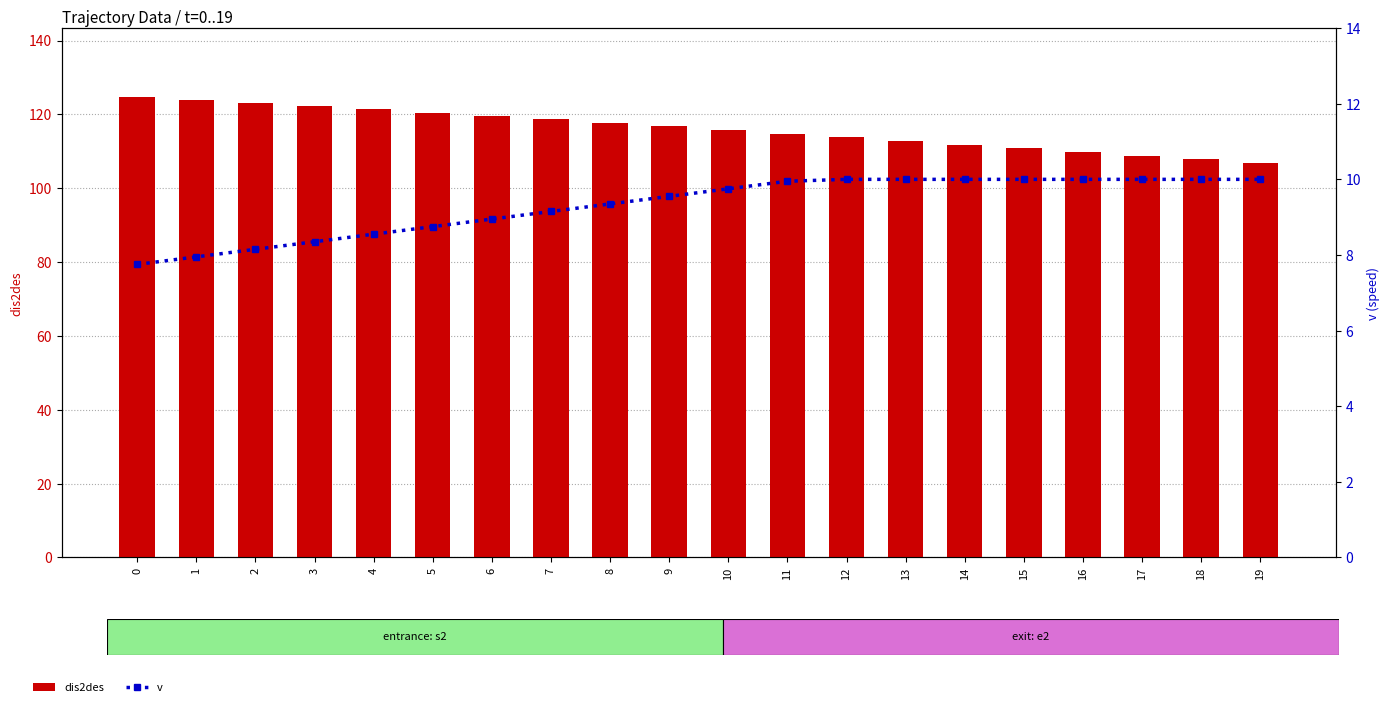

What is the spread (max minus min) of values at 8?

108.4